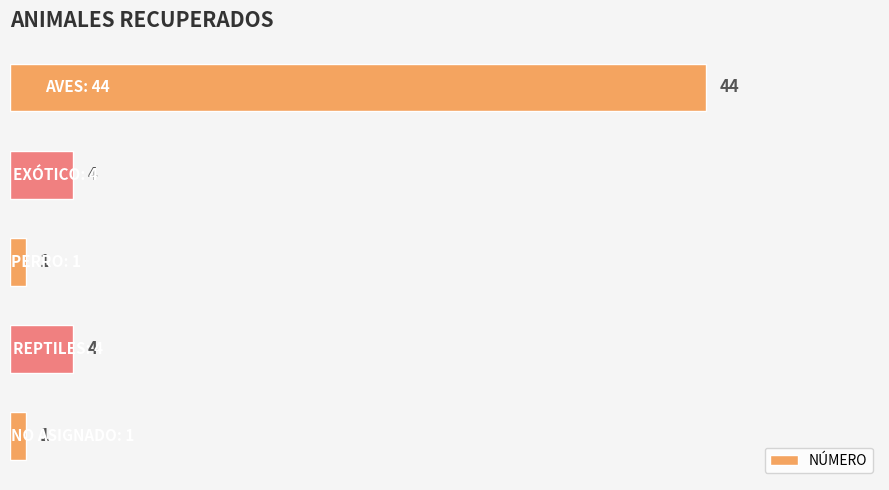

What is the value of the 2nd bar from the top?

4